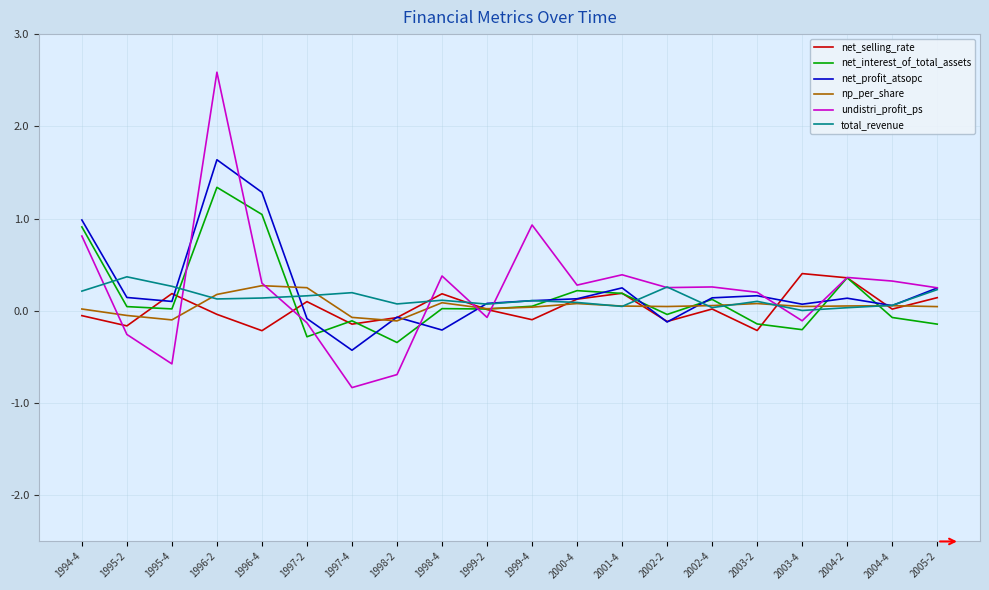

How many negative values does the net_profit_atsopc series have?

5